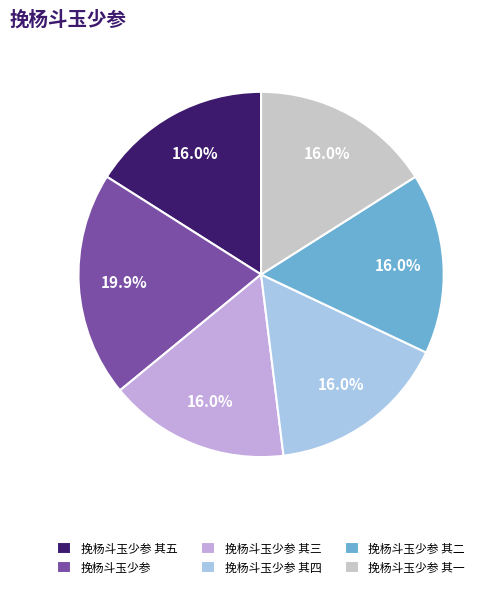

Count the number of slices in the pie.

6